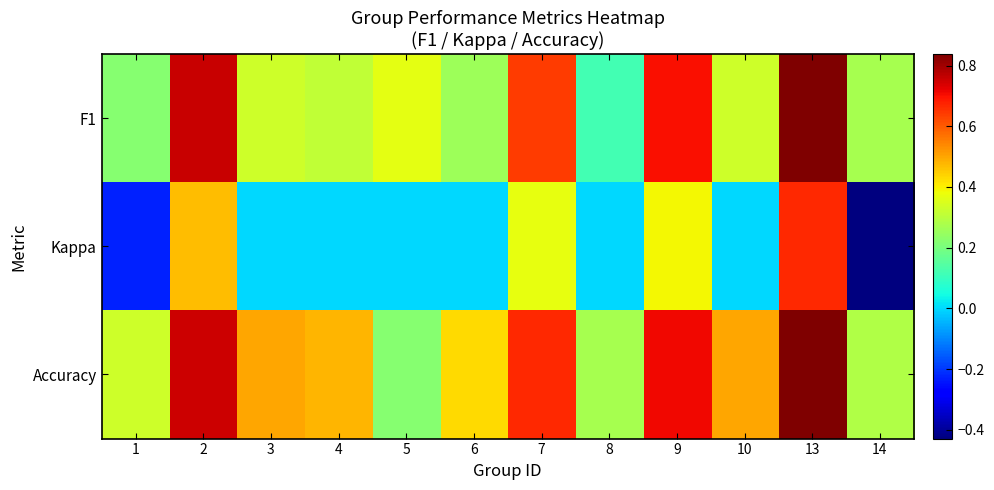

Reading right to left, what are all the values shown in this chart?

F1: 14=0.3	13=0.8	10=0.3	9=0.7	8=0.1	7=0.6	6=0.3	5=0.4	4=0.3	3=0.3	2=0.8	1=0.2
Kappa: 14=-0.4	13=0.7	10=0.0	9=0.4	8=0.0	7=0.4	6=0.0	5=0.0	4=0.0	3=0.0	2=0.5	1=-0.2
Accuracy: 14=0.3	13=0.8	10=0.5	9=0.7	8=0.3	7=0.7	6=0.4	5=0.2	4=0.5	3=0.5	2=0.8	1=0.3